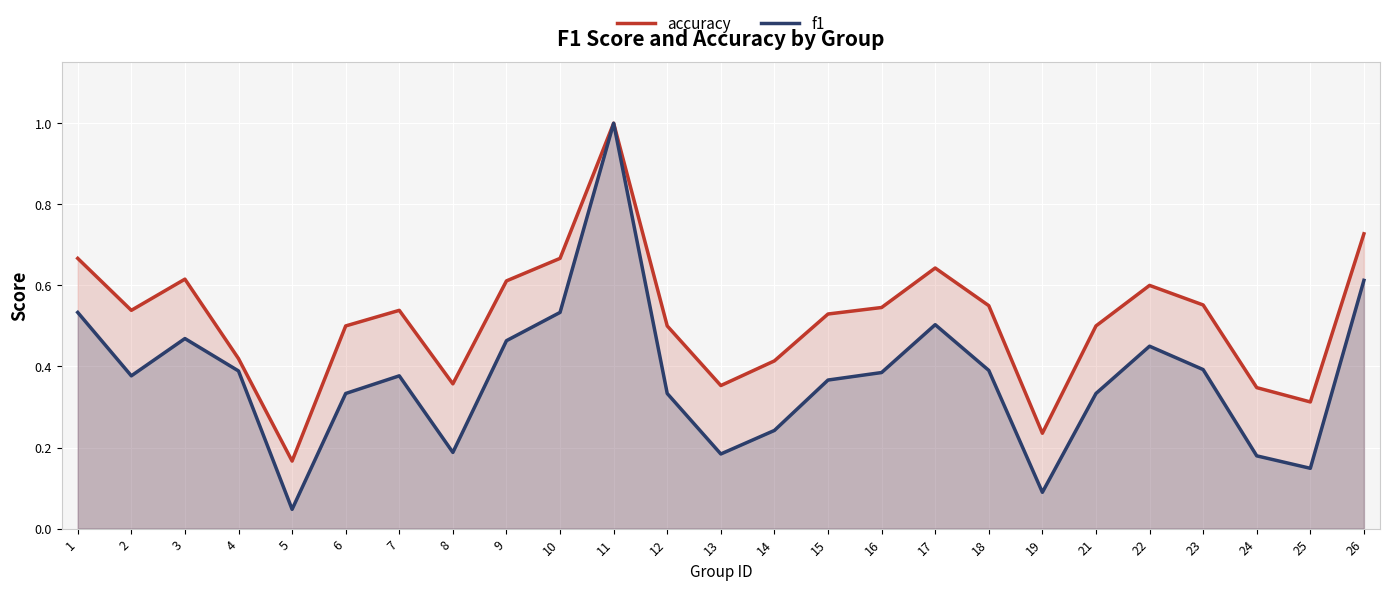

At which category does accuracy reach its first local valley?

2